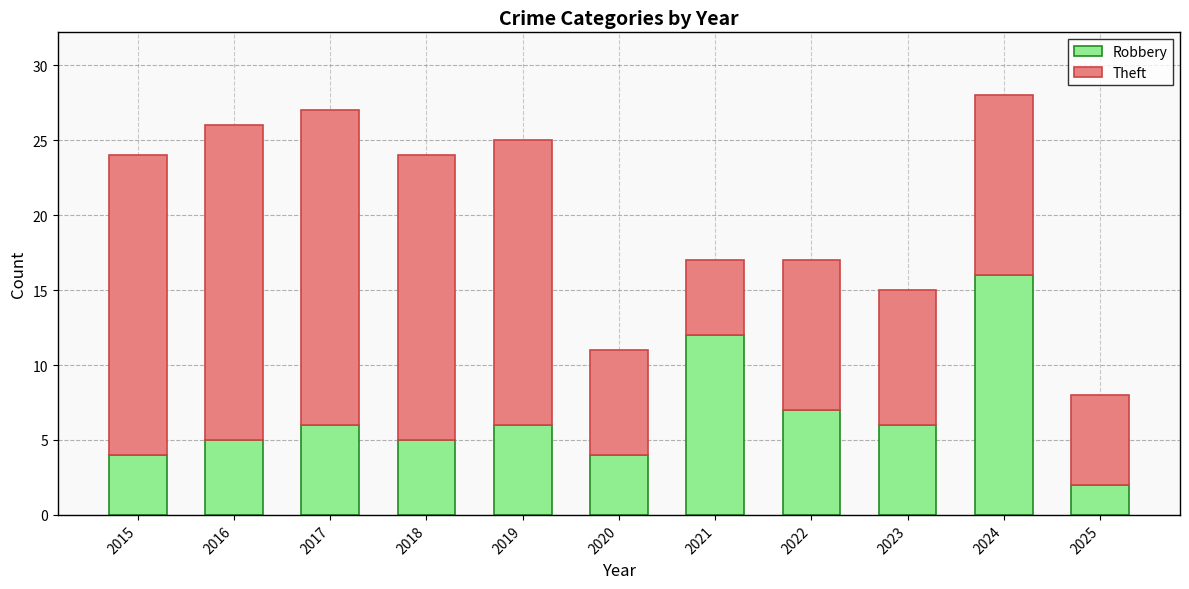

Which category has the lowest value in the Robbery series?

2025